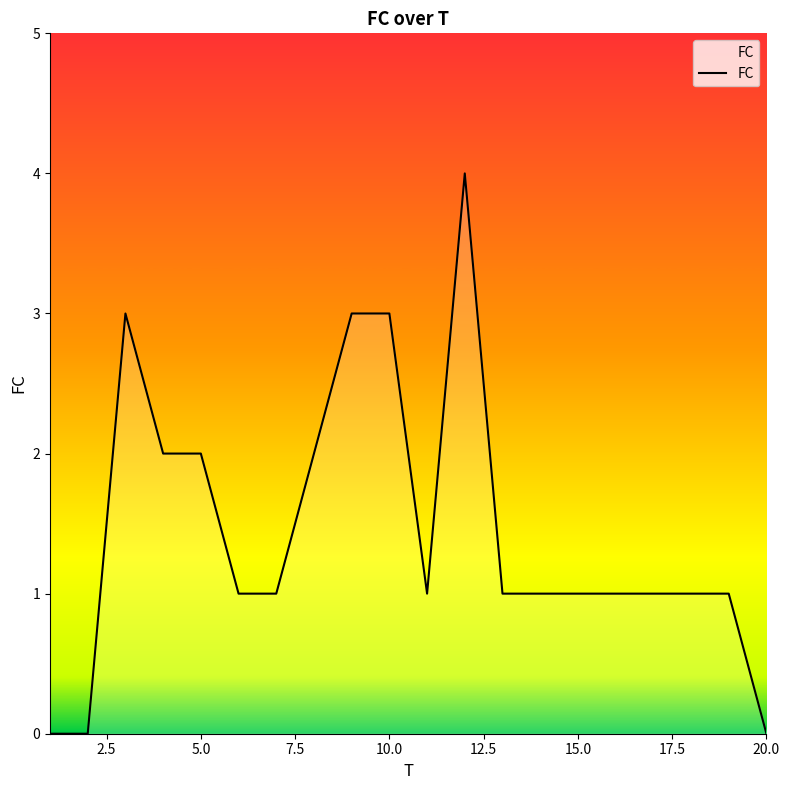

Reading left to right, extract all data points from this chart.

0	0	3	2	2	1	1	2	3	3	1	4	1	1	1	1	1	1	1	0